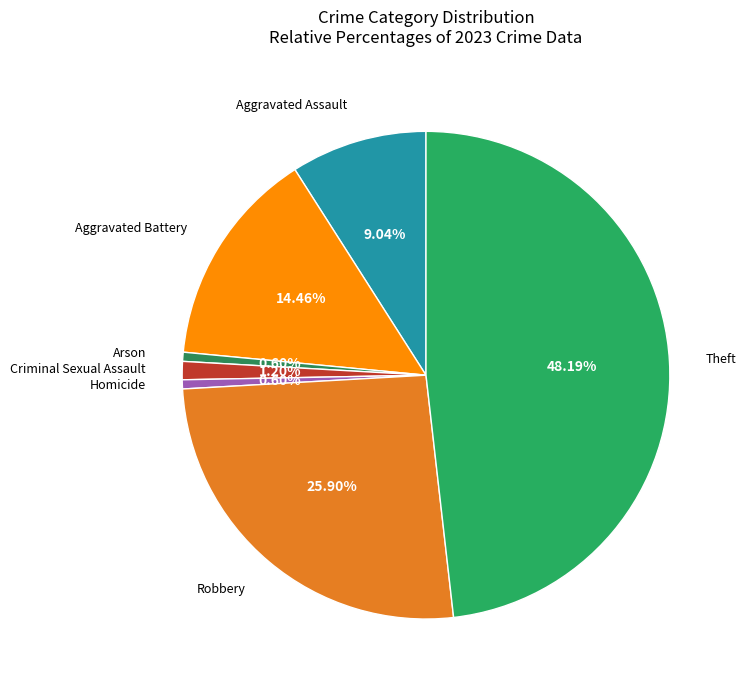

How much of the chart is everything except Criminal Sexual Assault?

98.8%